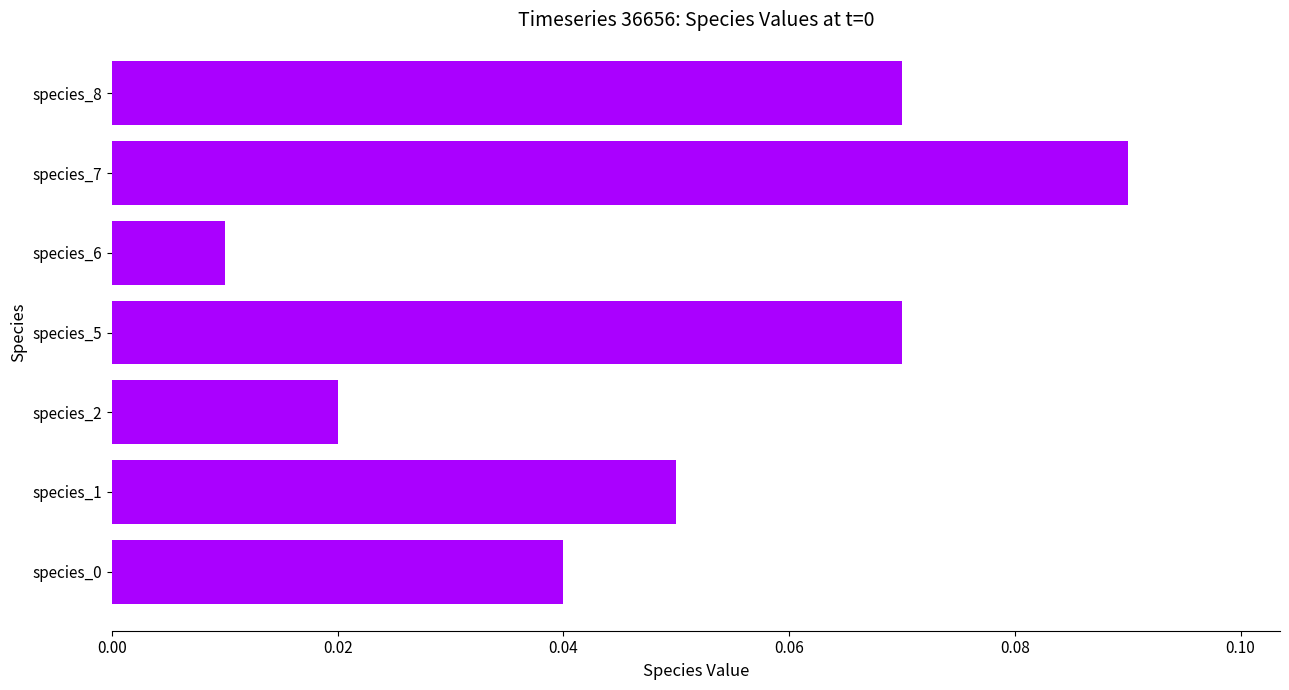

Between species_5 and species_7, which is larger?

species_7